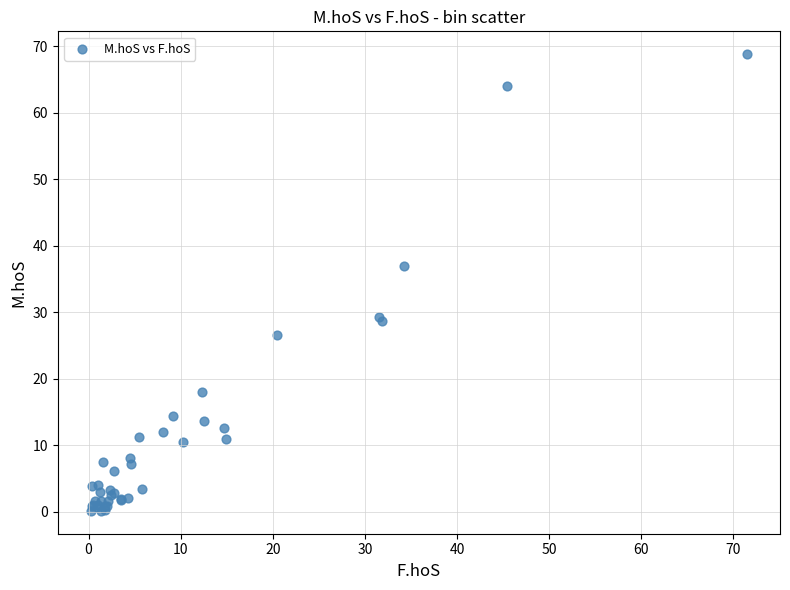

What Y value in the scatter plot is closest to 34?

37.0